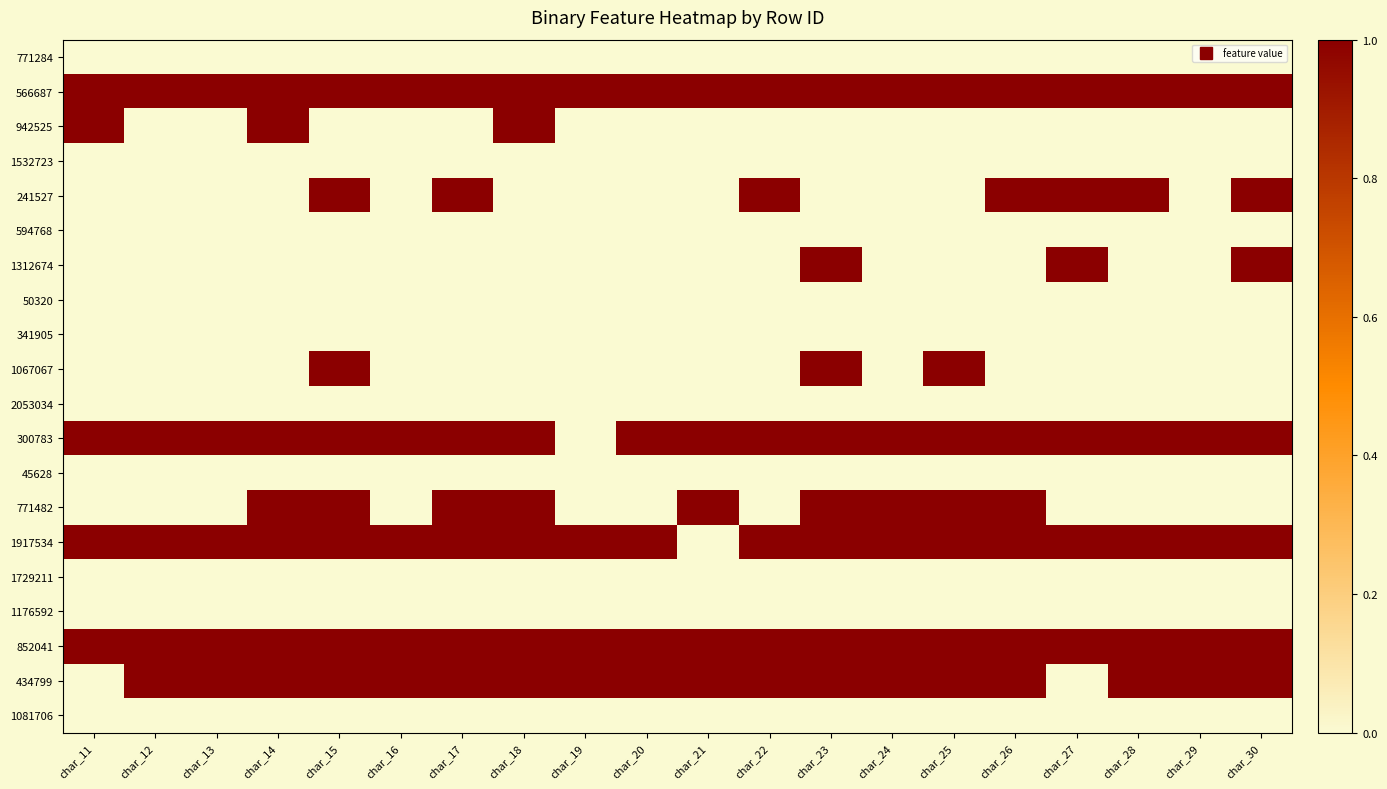

At which category is the sum across all series the highest?

char_15